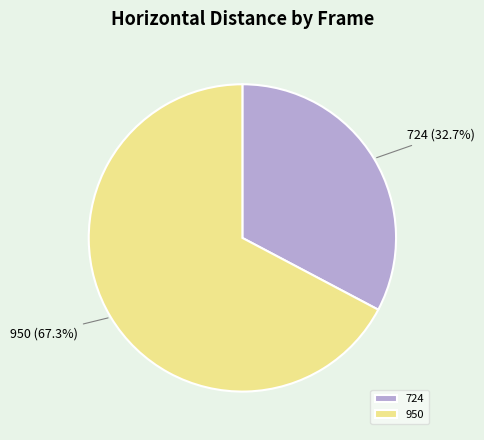

Combined, what portion of the pie is 724 and 950?

100.0%